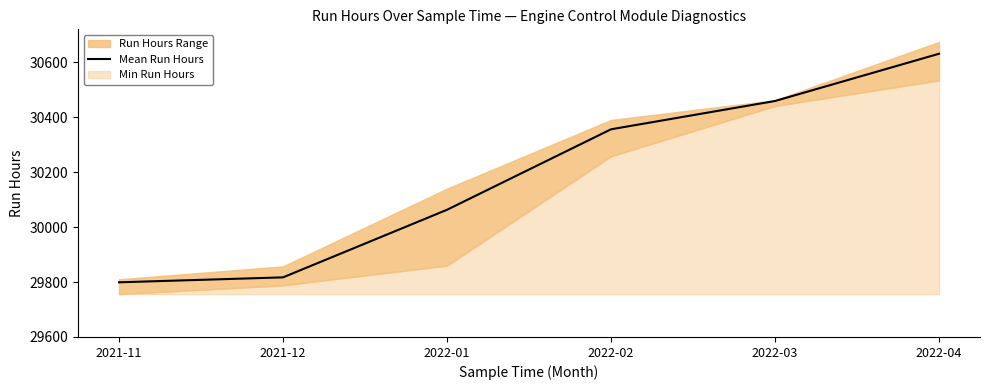

Rank the categories by value from highest to lowest.

2022-04, 2022-03, 2022-02, 2022-01, 2021-12, 2021-11